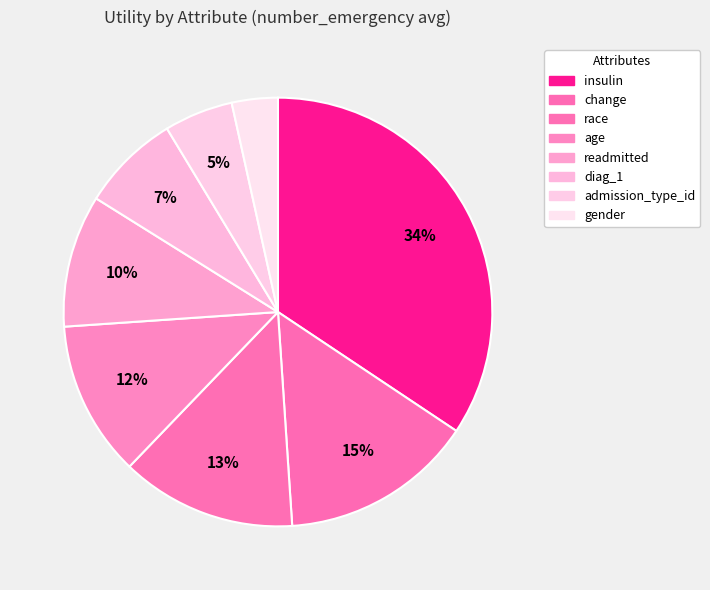

Is the sum of age and change greater than half?

No